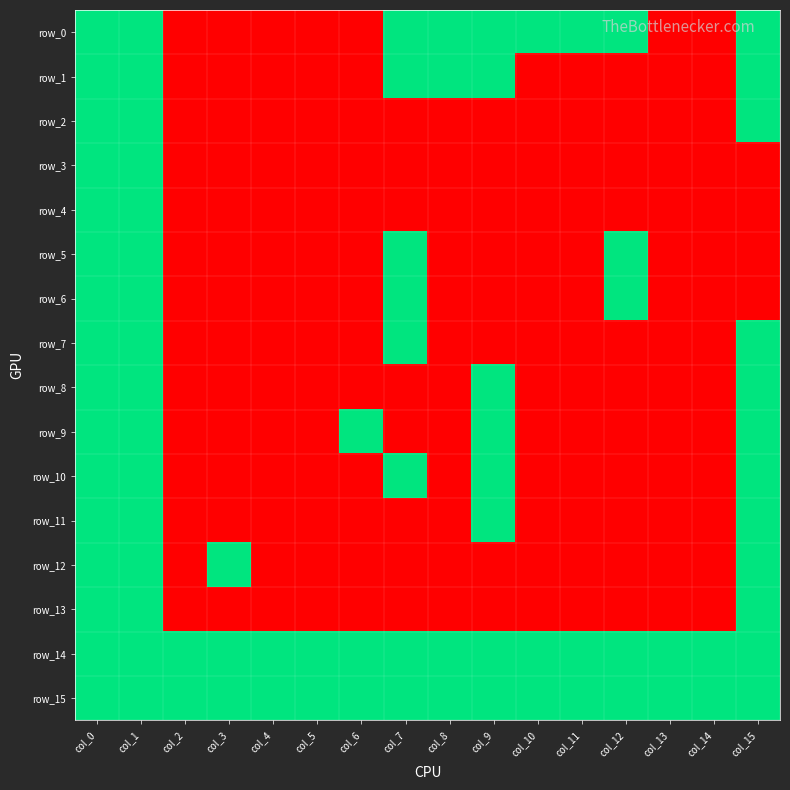

Which category has the highest value in the row_7 series?

col_0